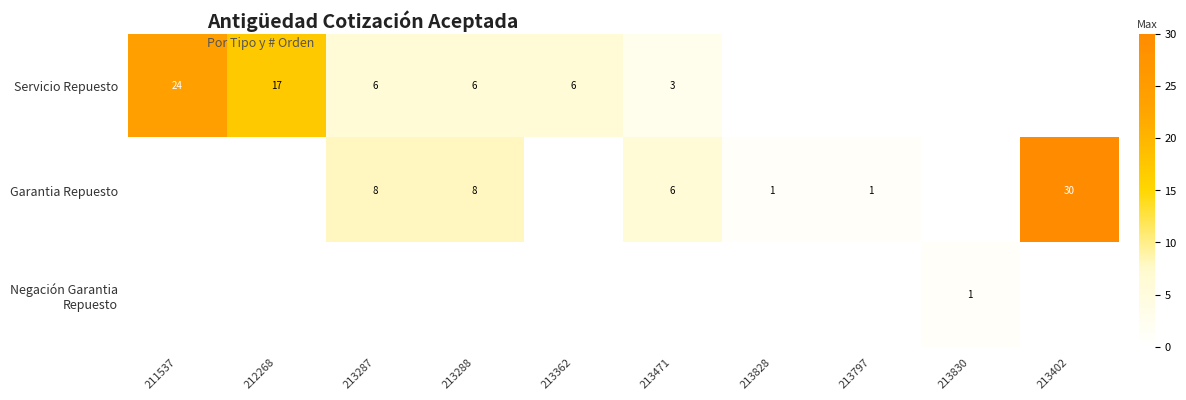

True or false: Garantia Repuesto has a value of 30 at 213402.

True